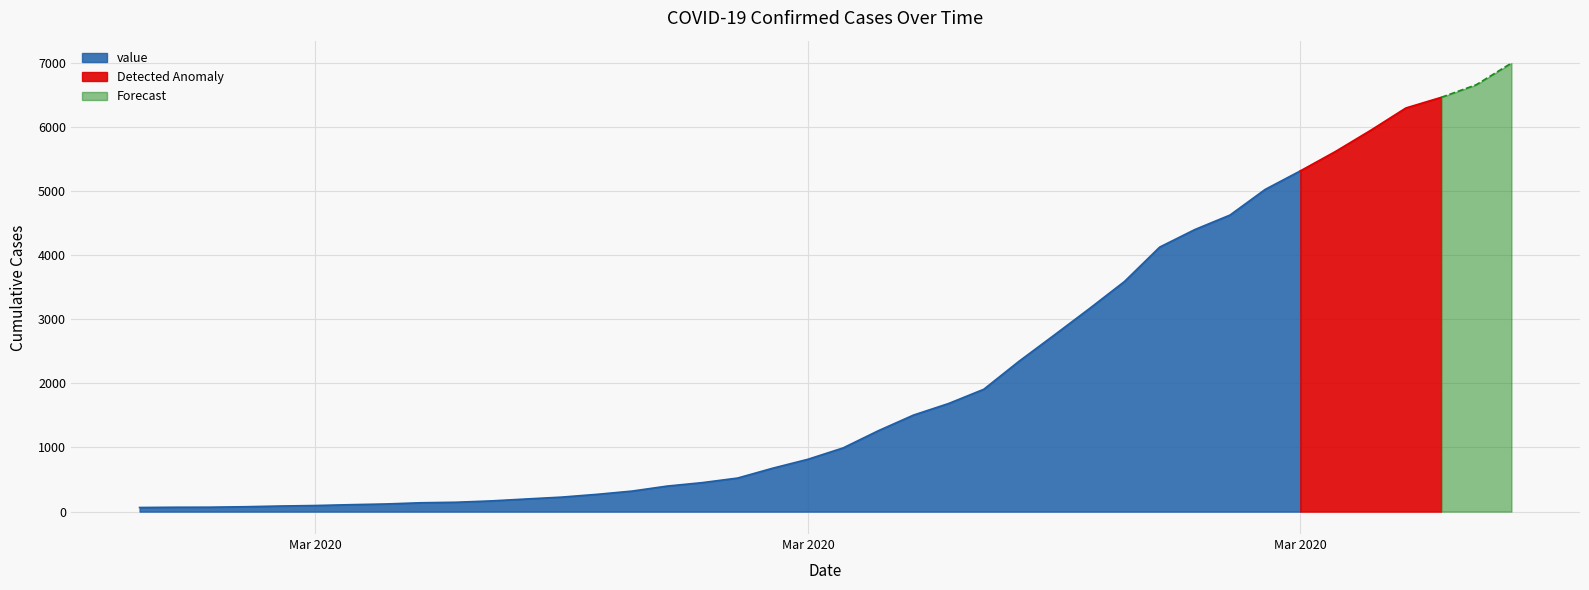

Reading left to right, what are all the values shown in this chart?

2020-02-27=64	2020-02-28=68	2020-02-29=69	2020-03-01=76	2020-03-02=87	2020-03-03=95	2020-03-04=108	2020-03-05=119	2020-03-06=138	2020-03-07=146	2020-03-08=167	2020-03-09=197	2020-03-10=226	2020-03-11=269	2020-03-12=320	2020-03-13=398	2020-03-14=452	2020-03-15=523	2020-03-16=677	2020-03-17=816	2020-03-18=993	2020-03-19=1261	2020-03-20=1505	2020-03-21=1686	2020-03-22=1908	2020-03-23=2344	2020-03-24=2752	2020-03-25=3165	2020-03-26=3589	2020-03-27=4125	2020-03-28=4399	2020-03-29=4625	2020-03-30=5025	2020-03-31=5314	2020-04-01=5617	2020-04-02=5947	2020-04-03=6295	2020-04-04=6460	2020-04-05=6657	2020-04-06=6995